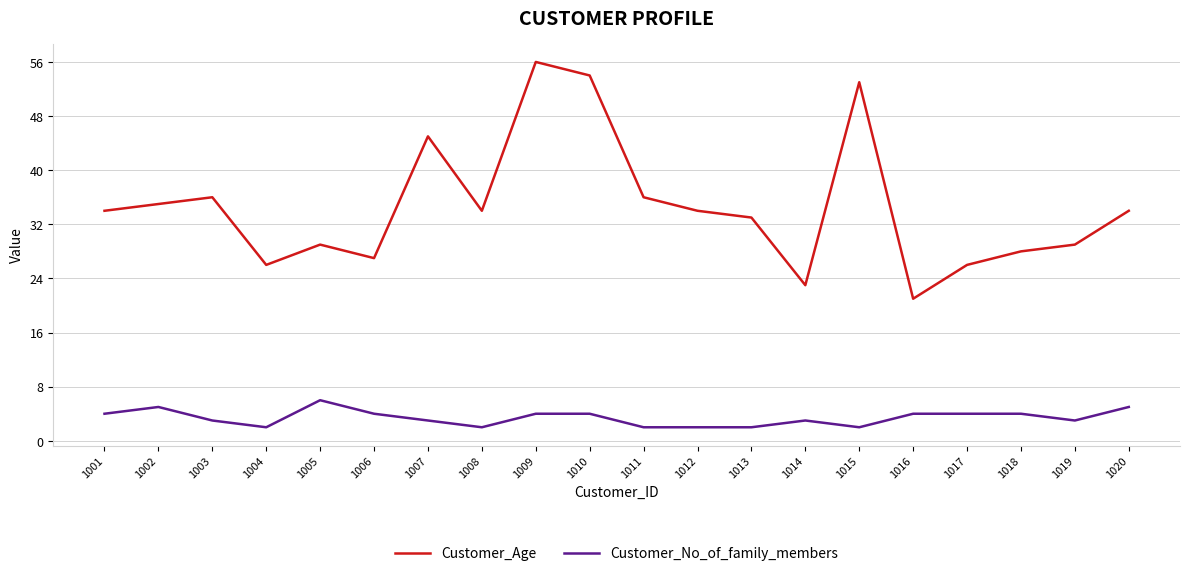

What is the minimum value for Customer_No_of_family_members?

2